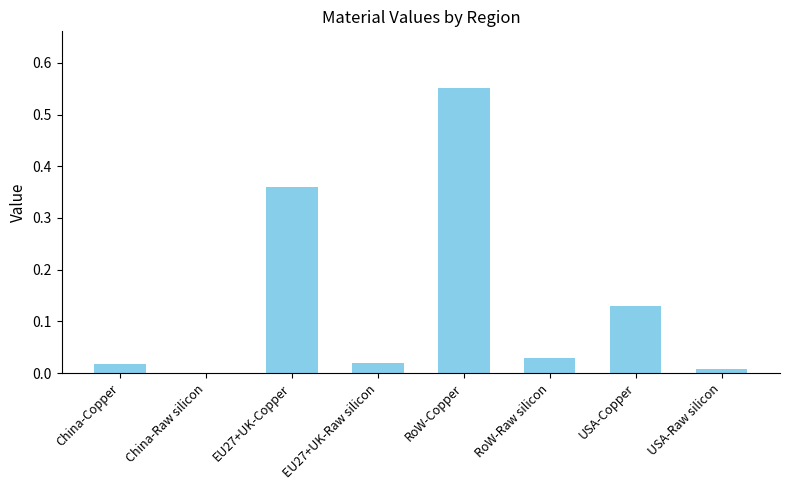

How many series are shown in this chart?

1